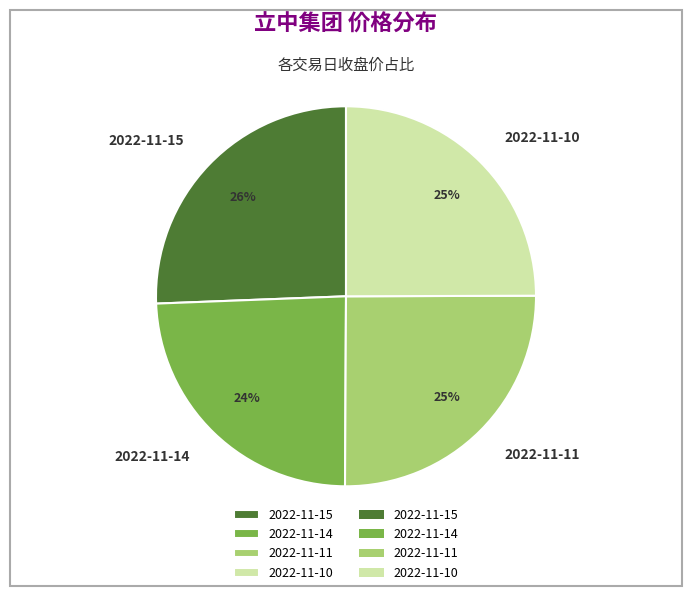

To the nearest percent, what portion does 2022-11-10 represent?

25%